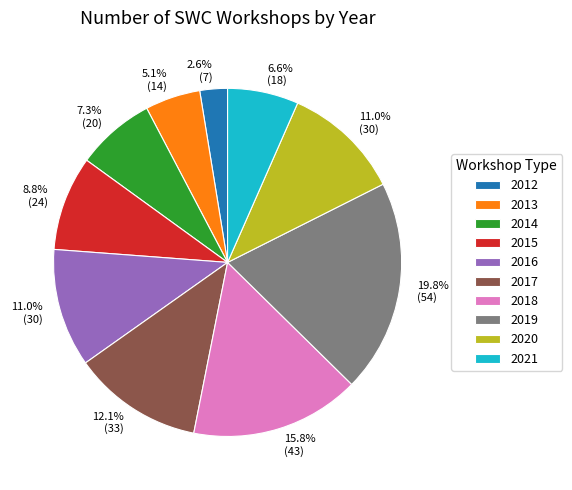

What is the ratio of the value at 2020 to the value at 2014?

1.5